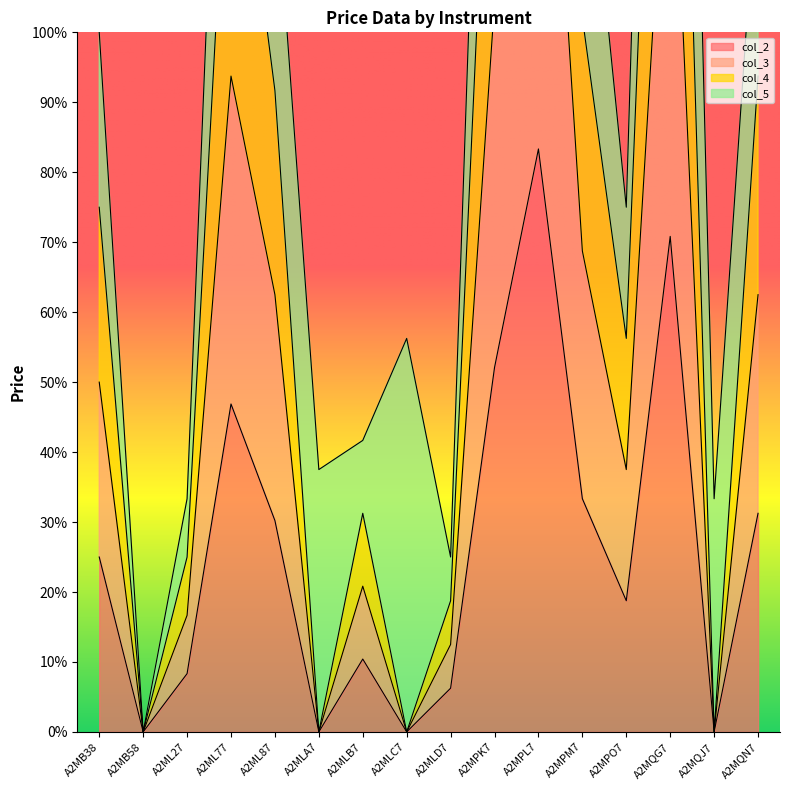

What is the greatest value displayed?

2.5